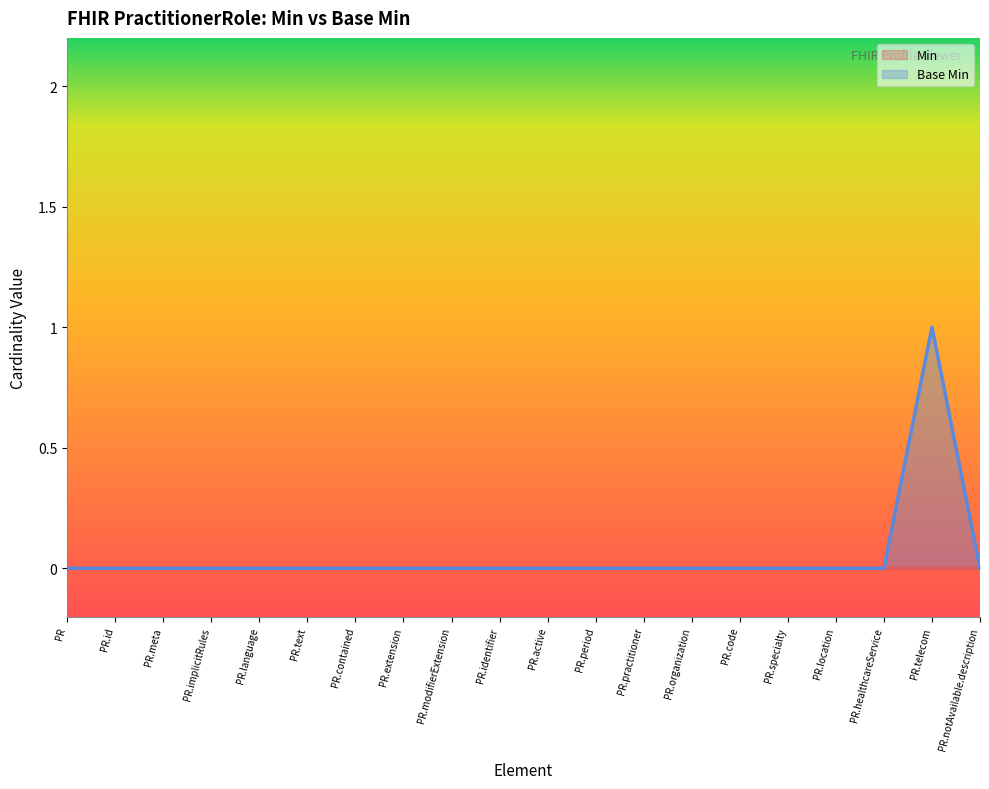

Does the chart have visible grid lines?

No